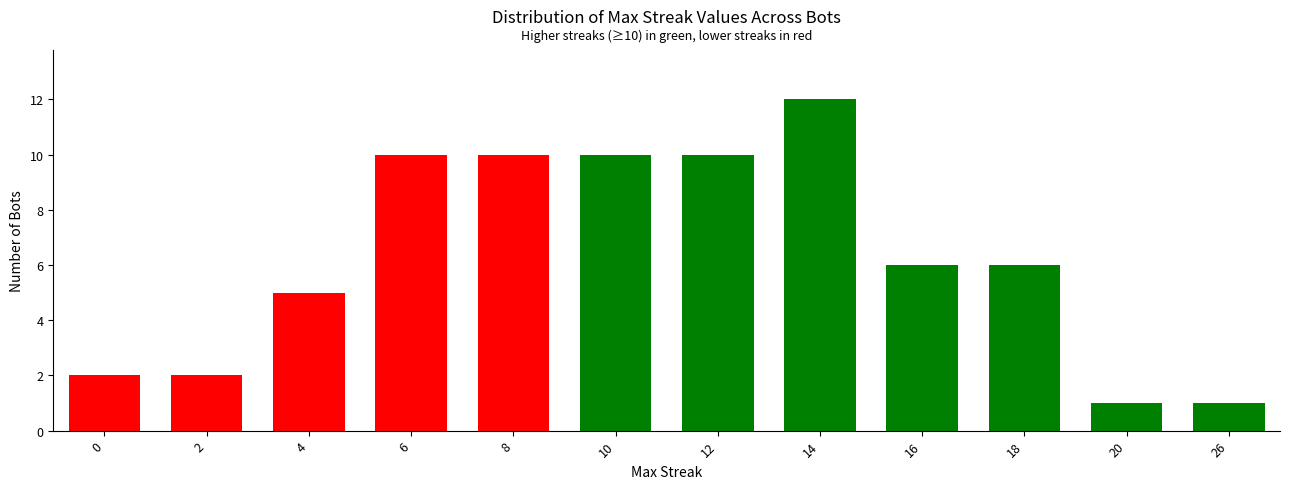

Reading right to left, extract all data points from this chart.

26=1	20=1	18=6	16=6	14=12	12=10	10=10	8=10	6=10	4=5	2=2	0=2